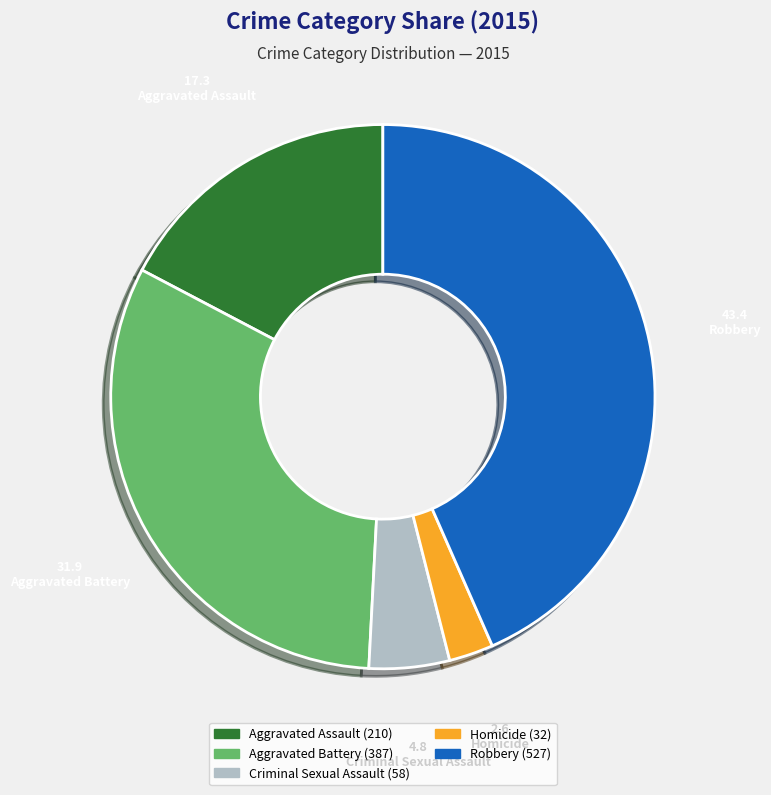

Does Homicide represent more than half of the total?

No